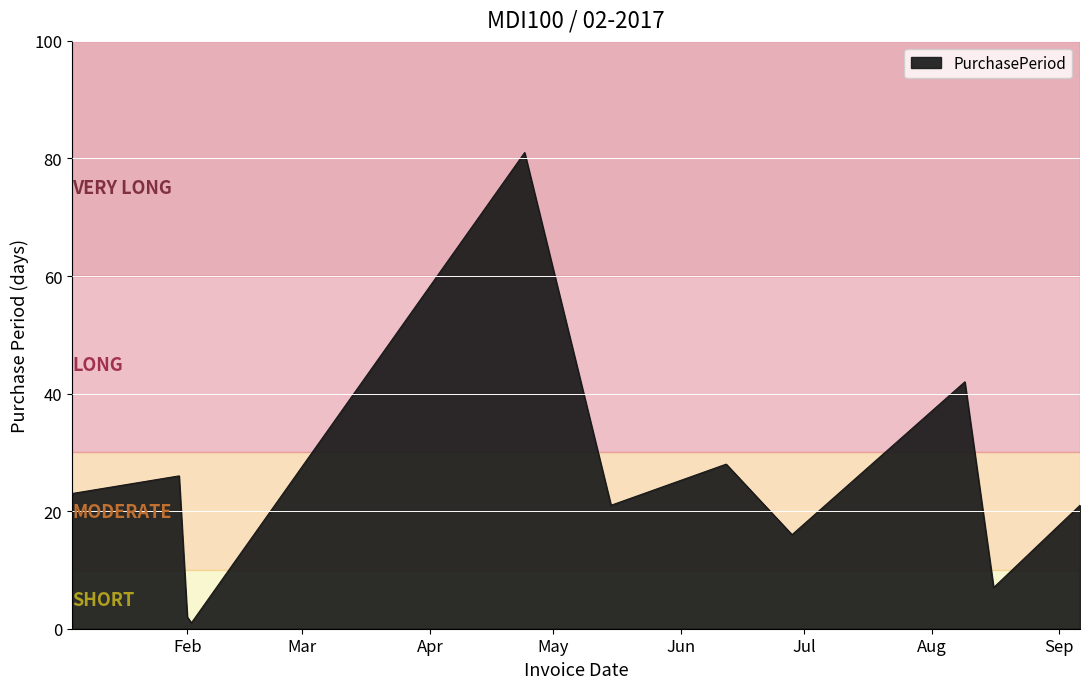

What is the difference between the maximum and minimum values?

80